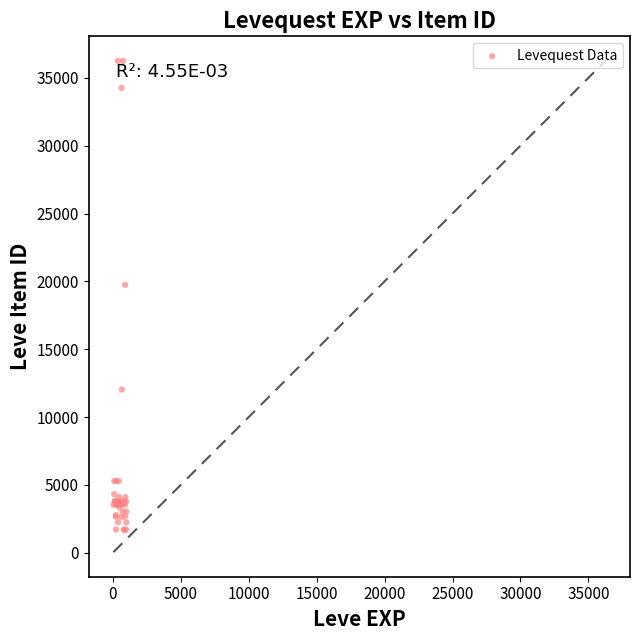

What Y value in the scatter plot is closest to 18967?

19744